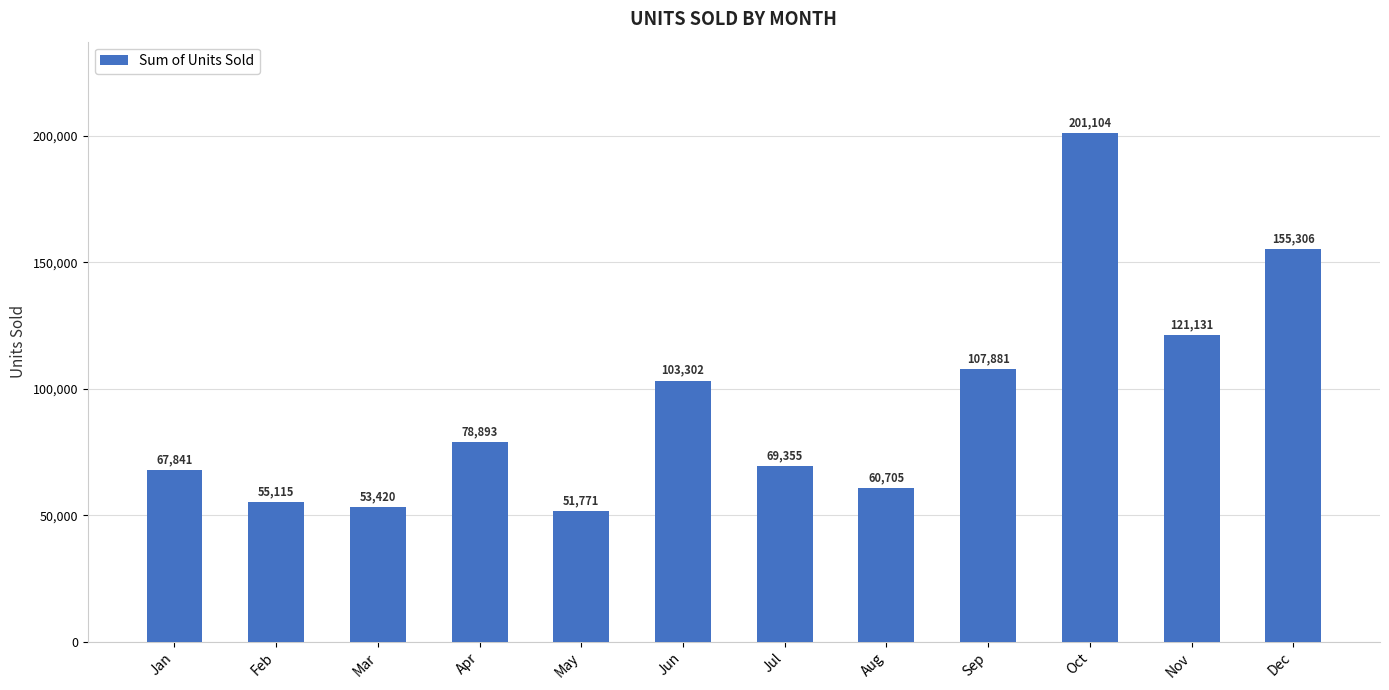

List the labels in order of value, smallest first.

May, Mar, Feb, Aug, Jan, Jul, Apr, Jun, Sep, Nov, Dec, Oct